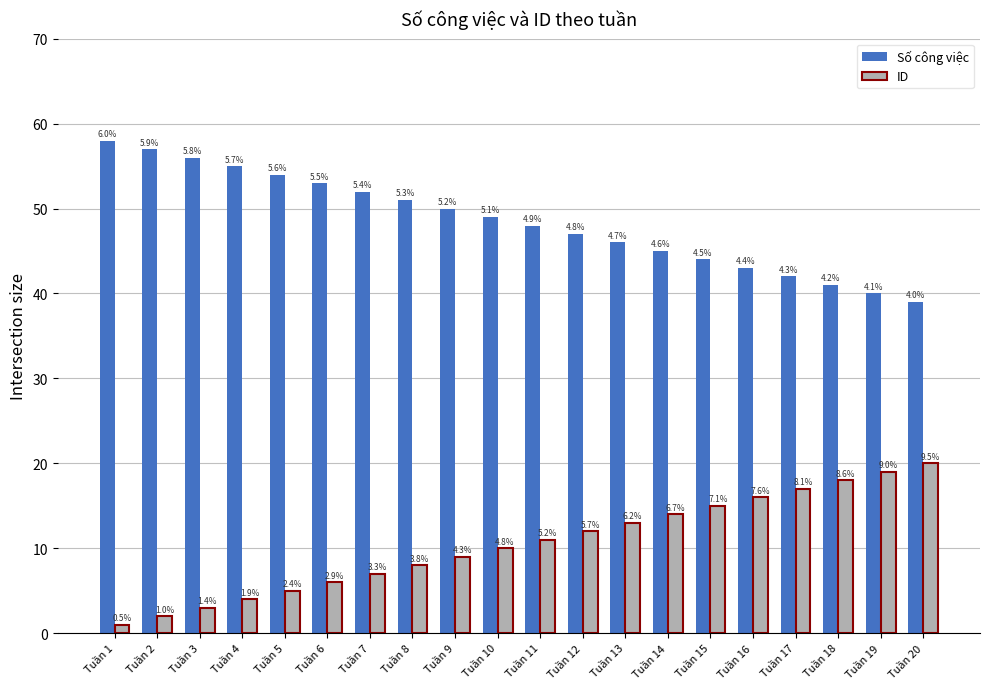

Read the Số công việc value at Tuần 17, to the nearest 5.

40